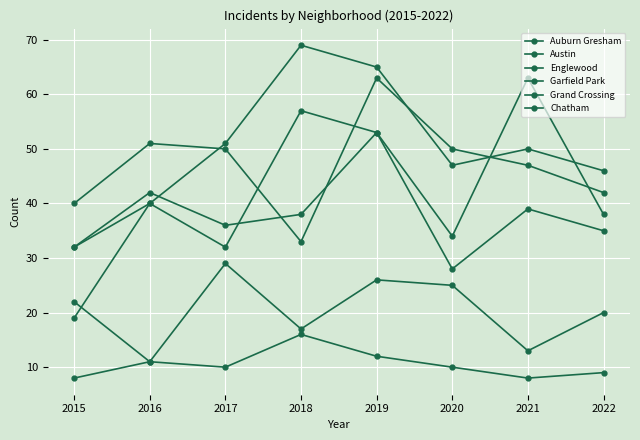

At which label does Englewood reach its peak?

2019